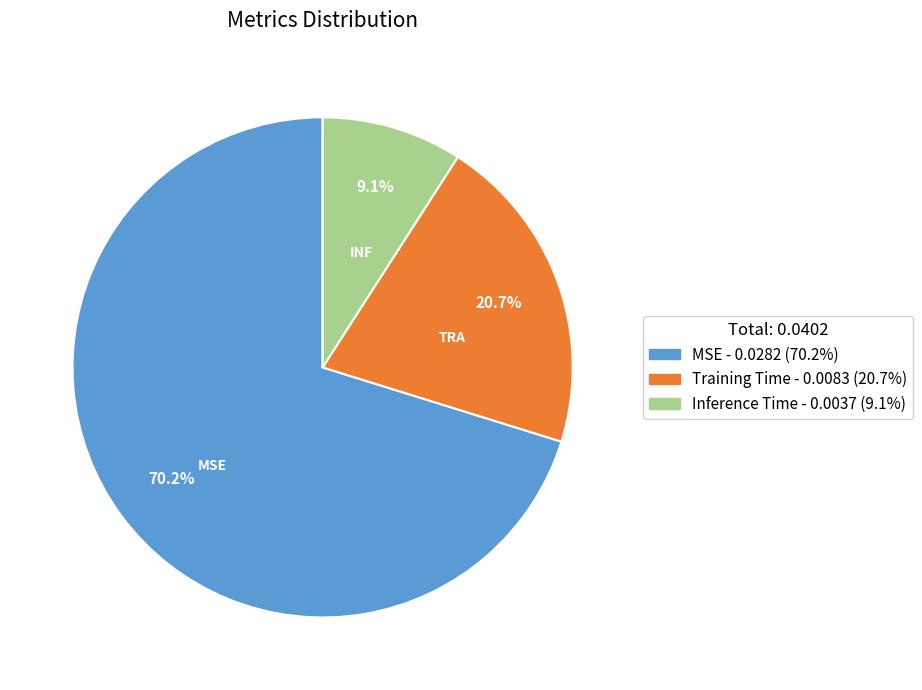

Does any single category account for the majority?

Yes